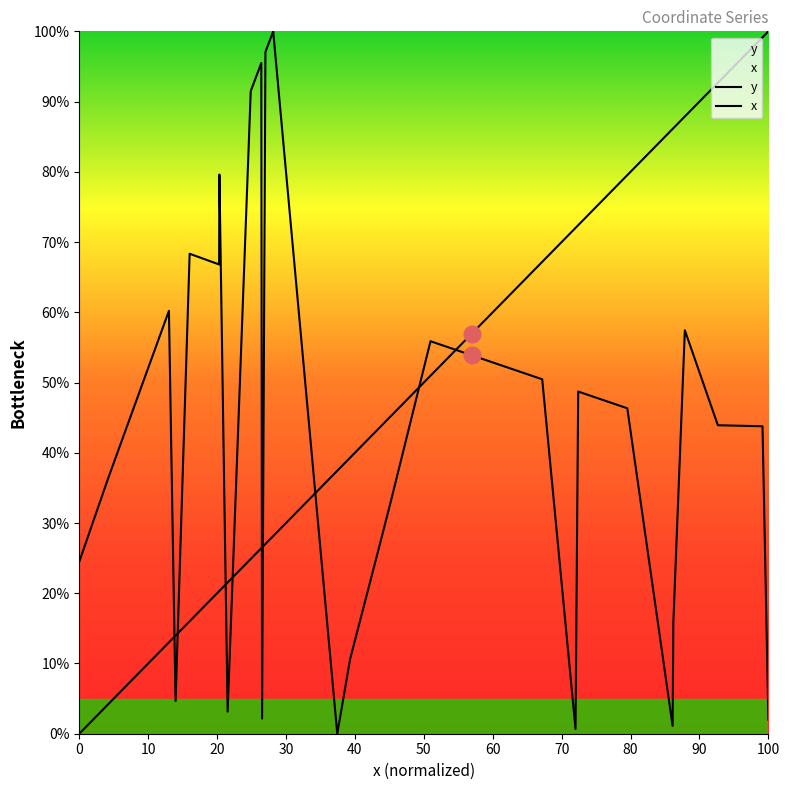

How many interior local valleys does the y series have?

7